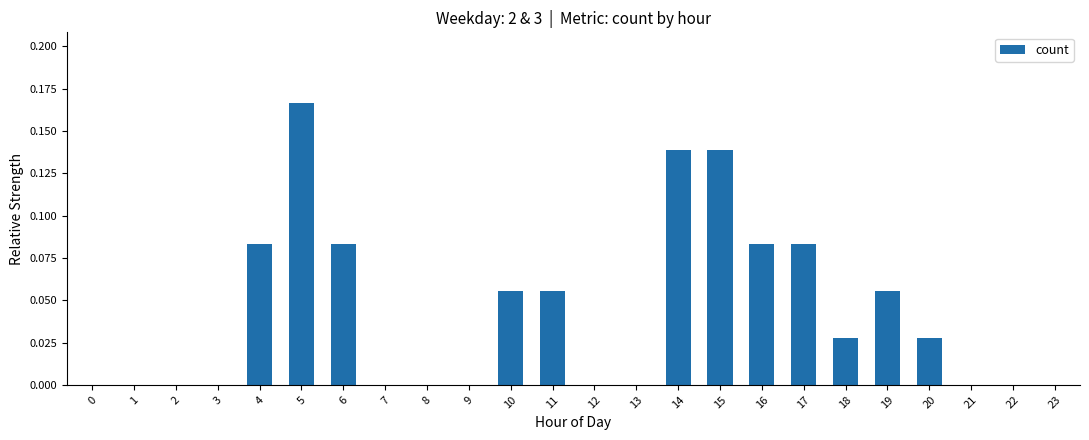

Is it true that the value at 22 is 0.0?

True